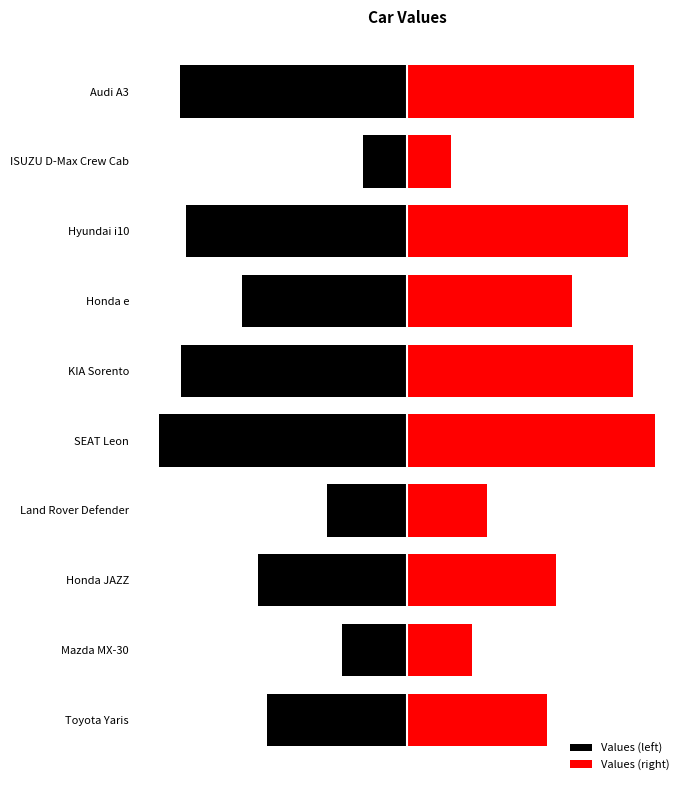

How many groups of bars are there?

10